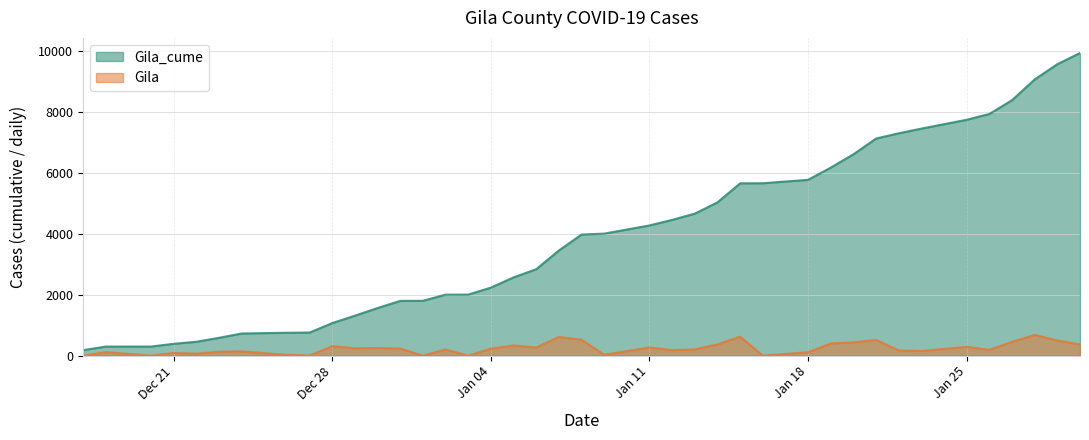

True or false: Gila_cume and Gila intersect in this chart.

False